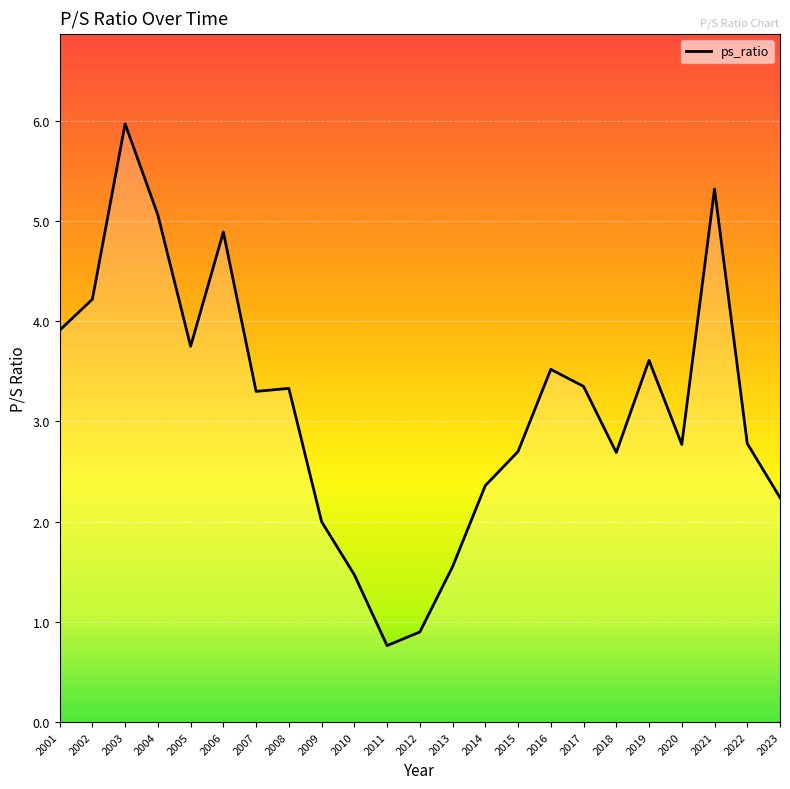

What is the smallest value displayed?

0.8